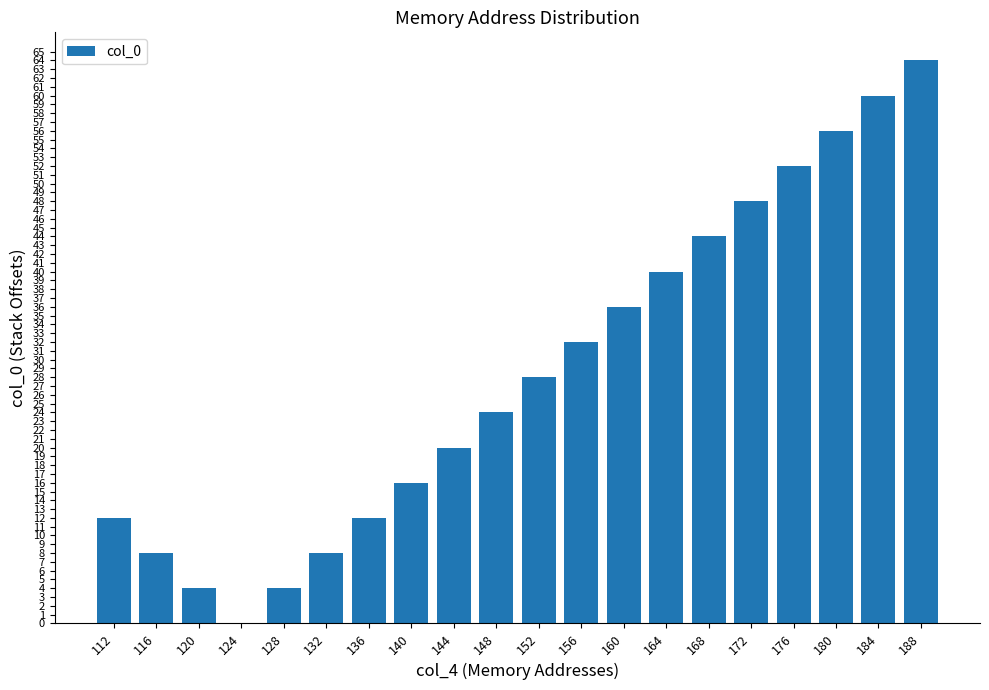

Which has a higher value, 188 or 164?

188